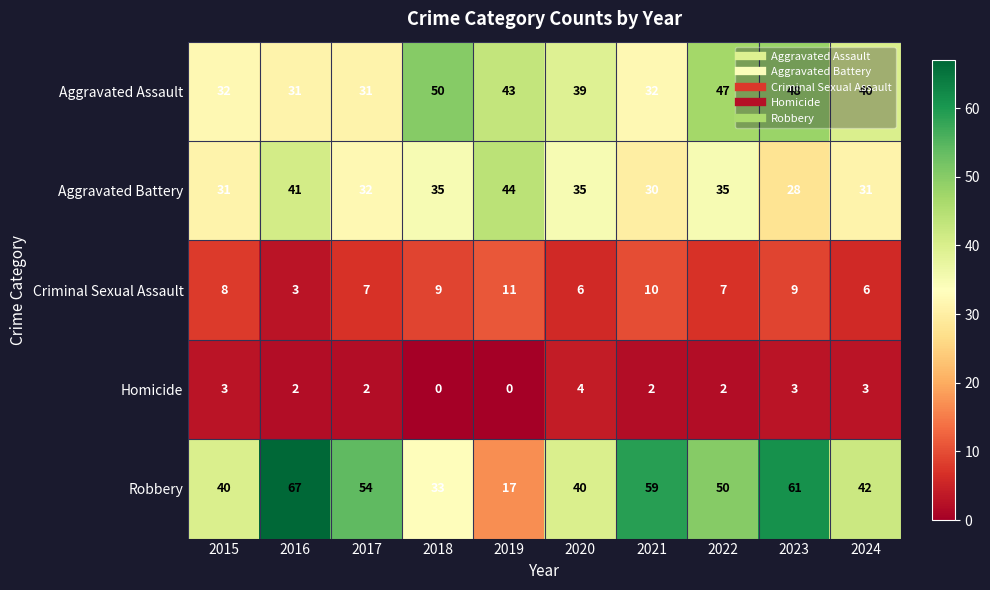

The Aggravated Battery series shows 49 at 2021. True or false?

False